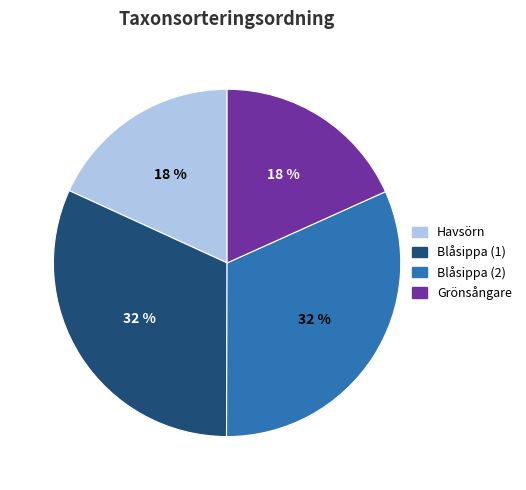

Is there any slice that represents more than half of the pie?

No